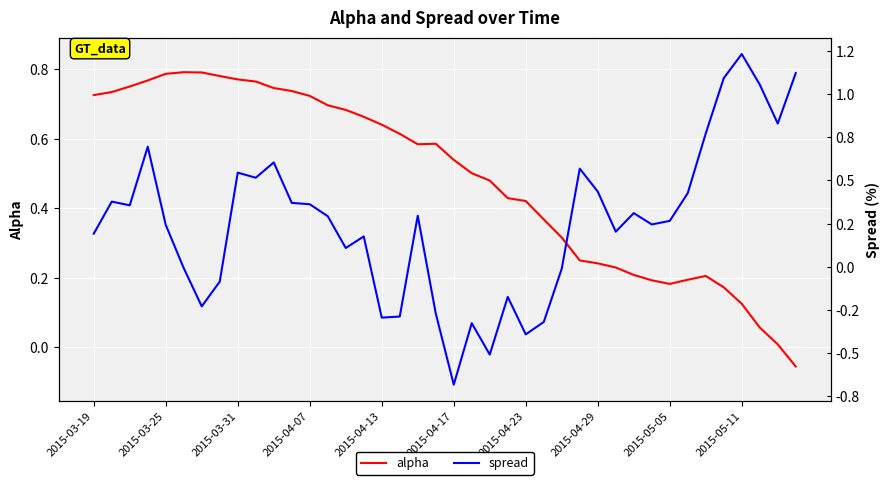

True or false: alpha has a value of 0.3 at 2015-04-23.

False